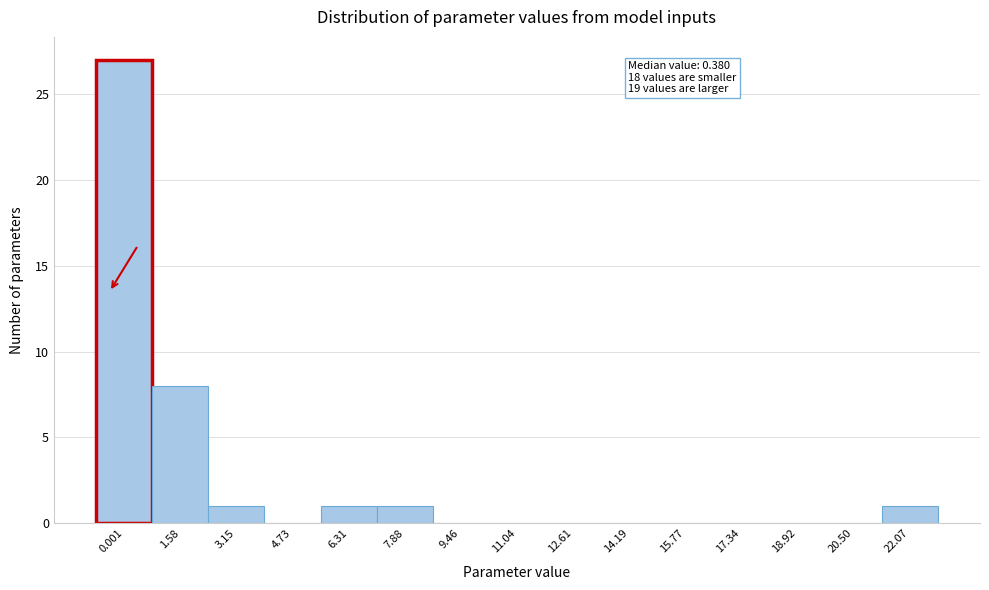

Reading left to right, list all the values displayed in this chart.

0.001=27	1.58=8	3.15=1	4.73=0	6.31=1	7.88=1	9.46=0	11.04=0	12.61=0	14.19=0	15.77=0	17.34=0	18.92=0	20.50=0	22.07=1